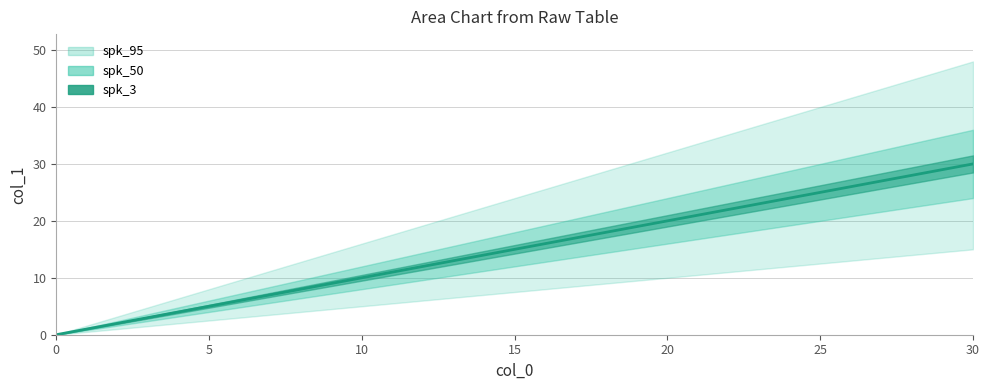

Is this an area chart (filled region under the line)?

No